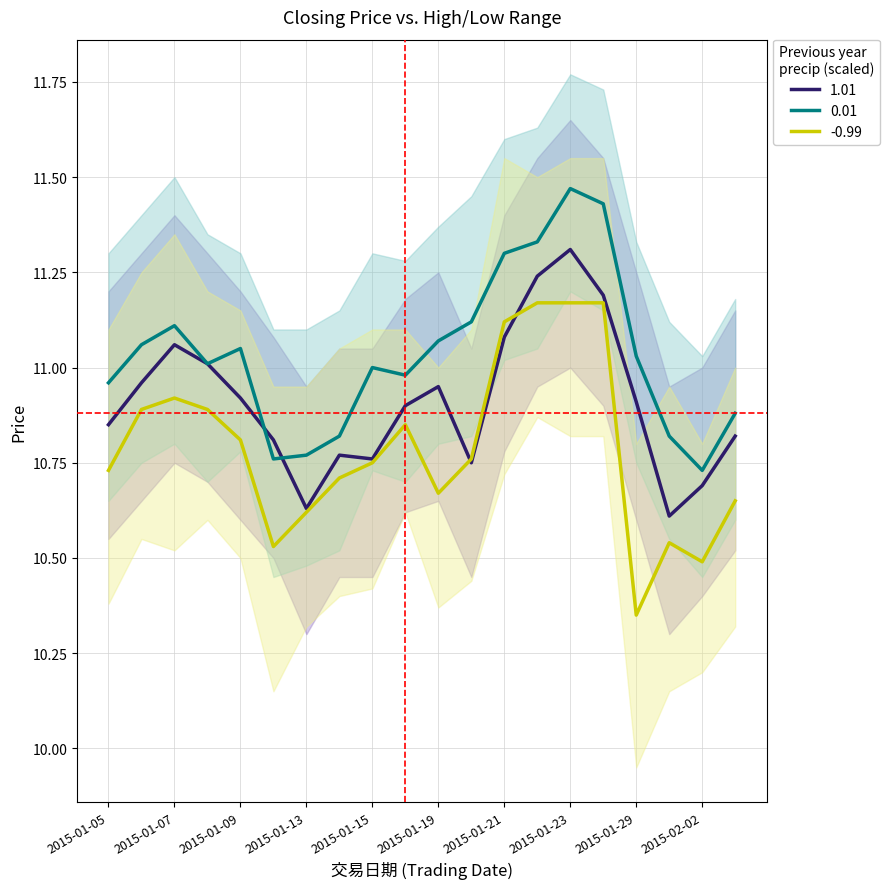

Reading right to left, list all the values displayed in this chart.

1.01: 2015-02-03=10.8	2015-02-02=10.7	2015-01-30=10.6	2015-01-29=10.9	2015-01-26=11.2	2015-01-23=11.3	2015-01-22=11.2	2015-01-21=11.1	2015-01-20=10.8	2015-01-19=10.9	2015-01-16=10.9	2015-01-15=10.8	2015-01-14=10.8	2015-01-13=10.6	2015-01-12=10.8	2015-01-09=10.9	2015-01-08=11.0	2015-01-07=11.1	2015-01-06=11.0	2015-01-05=10.8
0.01: 2015-02-03=10.9	2015-02-02=10.7	2015-01-30=10.8	2015-01-29=11.0	2015-01-26=11.4	2015-01-23=11.5	2015-01-22=11.3	2015-01-21=11.3	2015-01-20=11.1	2015-01-19=11.1	2015-01-16=11.0	2015-01-15=11.0	2015-01-14=10.8	2015-01-13=10.8	2015-01-12=10.8	2015-01-09=11.1	2015-01-08=11.0	2015-01-07=11.1	2015-01-06=11.1	2015-01-05=11.0
-0.99: 2015-02-03=10.7	2015-02-02=10.5	2015-01-30=10.5	2015-01-29=10.3	2015-01-26=11.2	2015-01-23=11.2	2015-01-22=11.2	2015-01-21=11.1	2015-01-20=10.8	2015-01-19=10.7	2015-01-16=10.8	2015-01-15=10.8	2015-01-14=10.7	2015-01-13=10.6	2015-01-12=10.5	2015-01-09=10.8	2015-01-08=10.9	2015-01-07=10.9	2015-01-06=10.9	2015-01-05=10.7